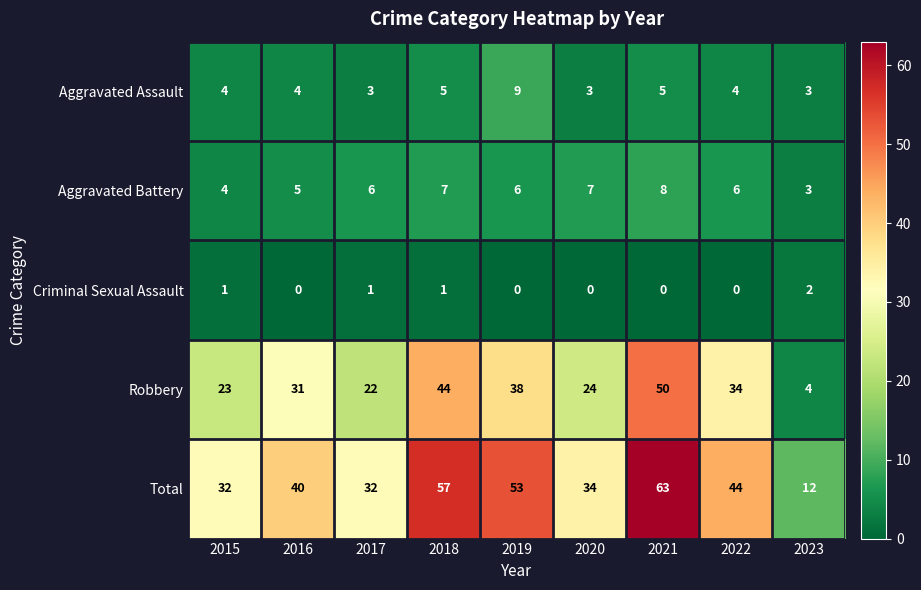

What is the average value of the Total series?

41